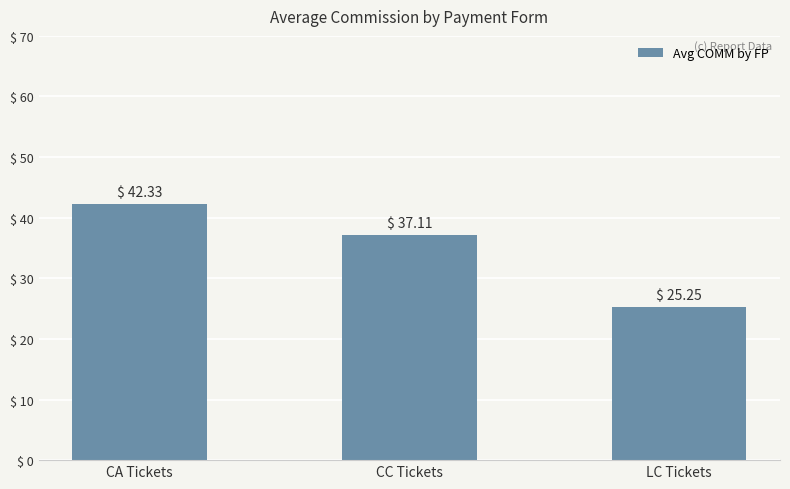

What is the change in value from CA Tickets to LC Tickets?

-17.1